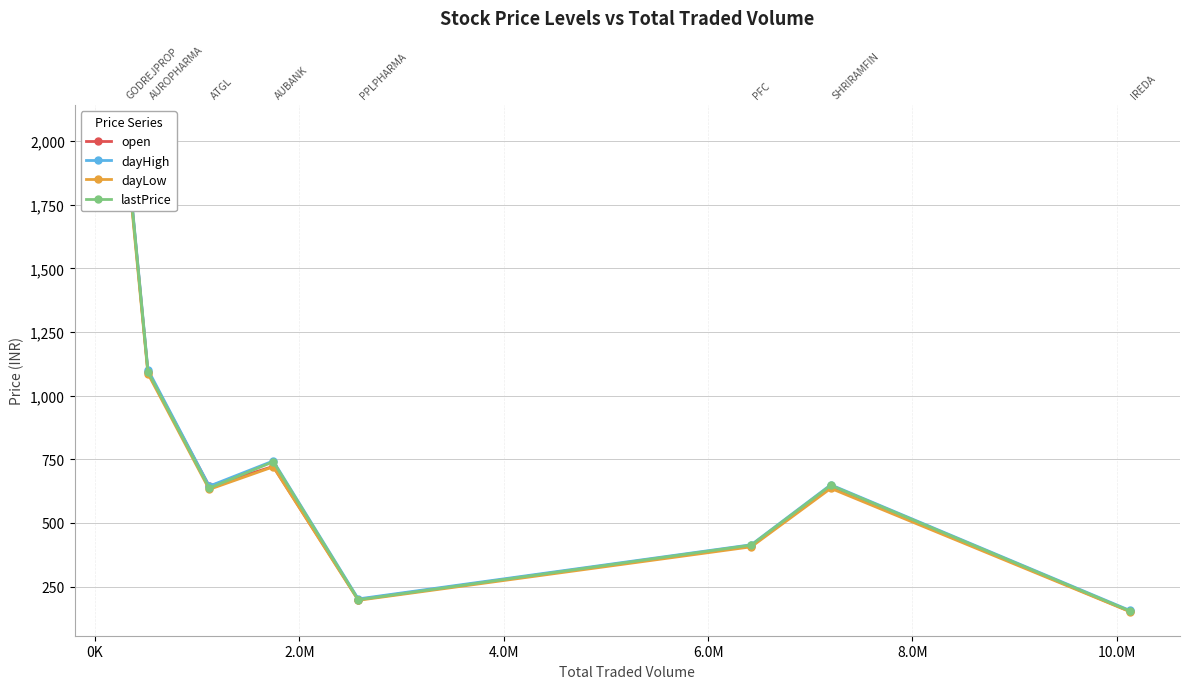

True or false: dayLow has a value of 352.5 at 6.0M.

False